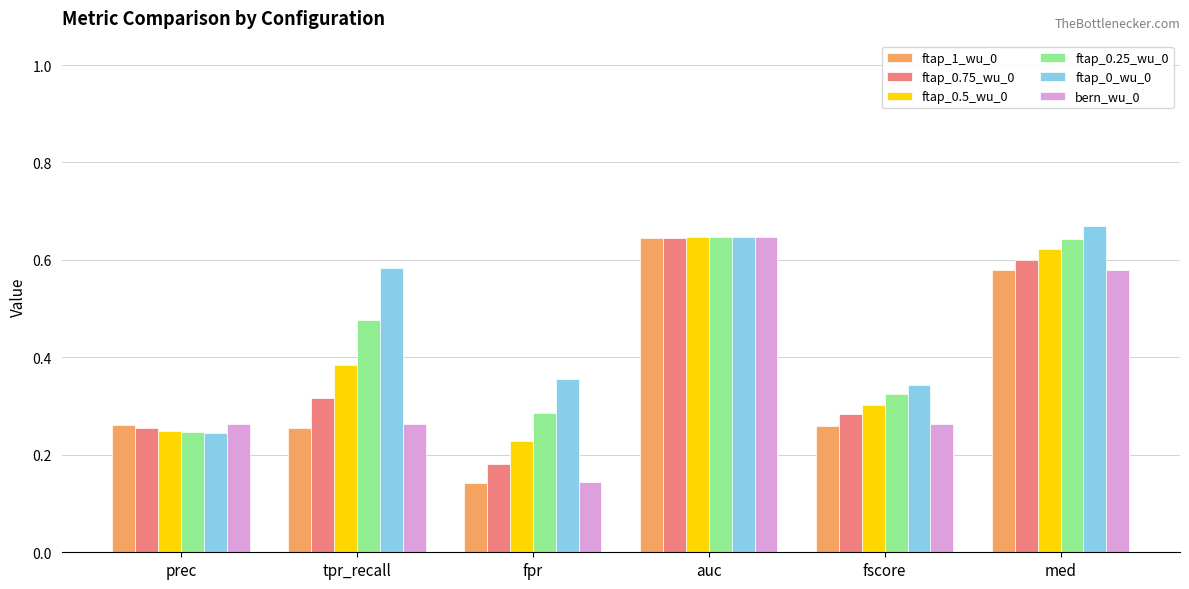

Which category has the highest value in the ftap_0.75_wu_0 series?

auc